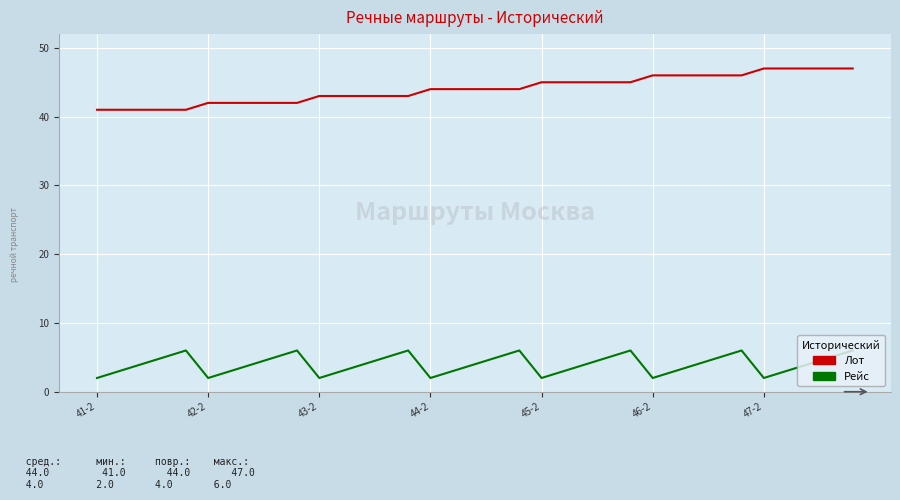

Is this an area chart (filled region under the line)?

No